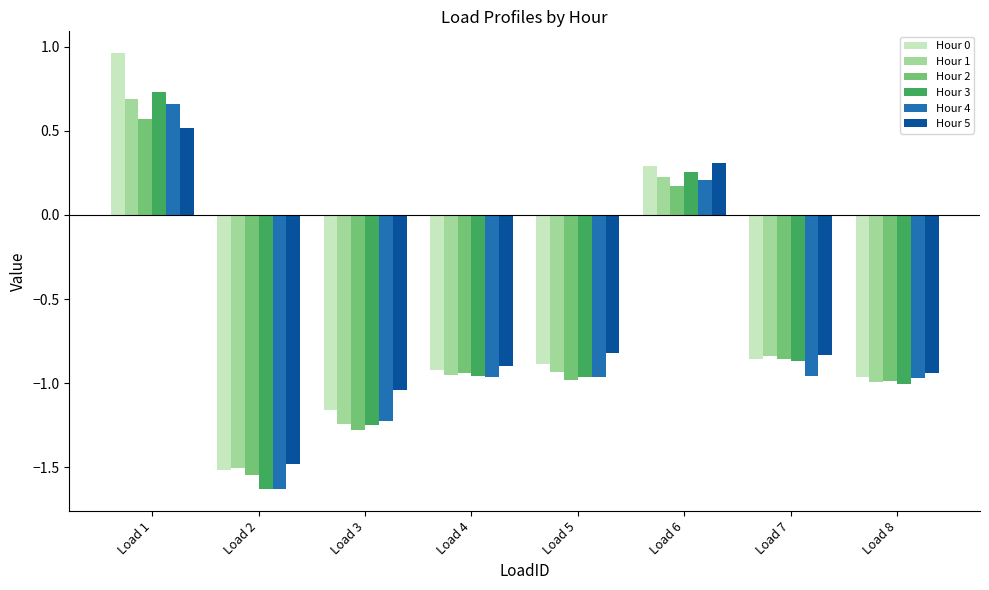

Count the number of data series in this chart.

6